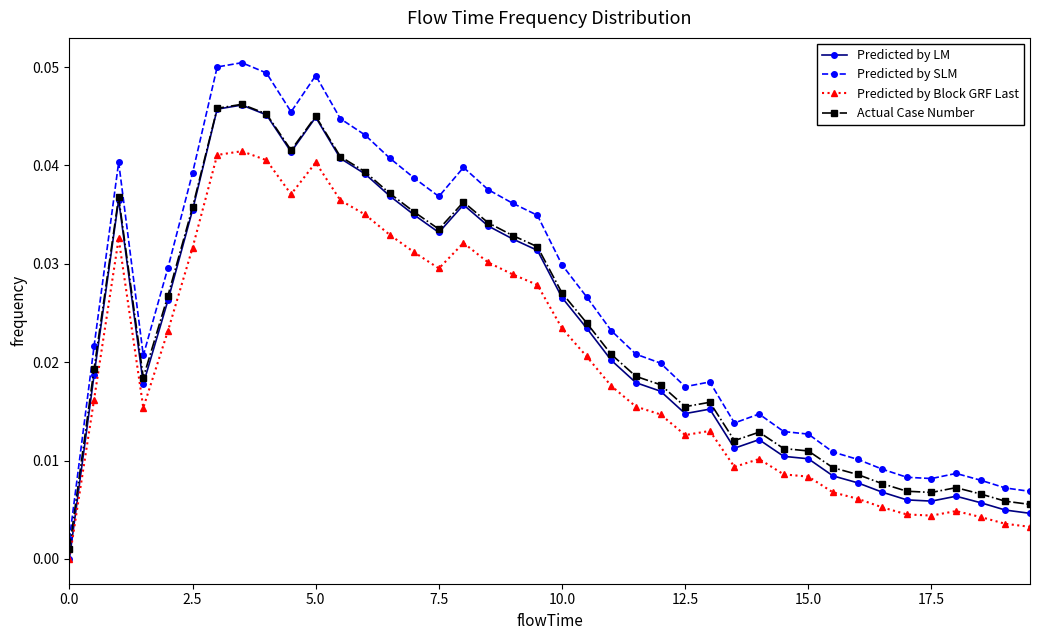

Which series has the largest total across all categories?

Predicted by SLM